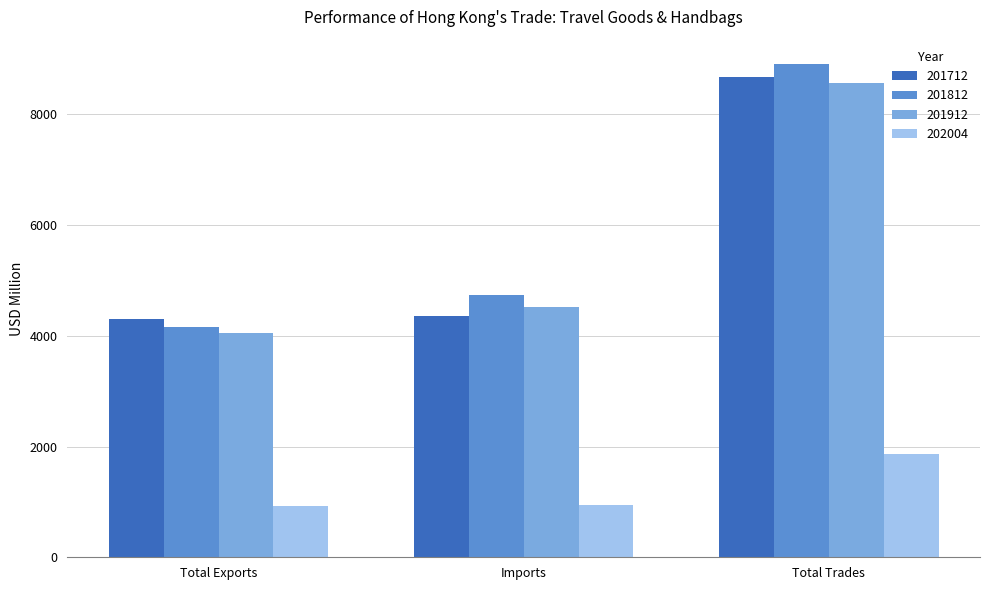

Read the 201712 value at Total Trades.

8665.1